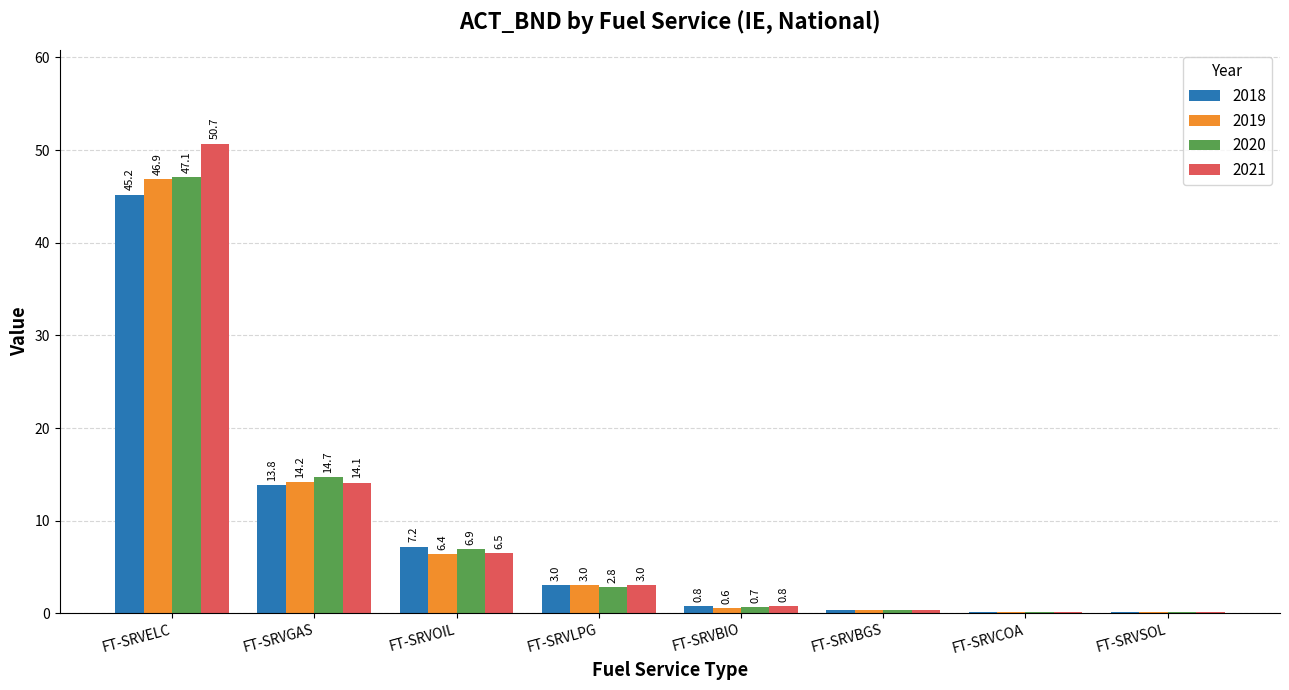

Which series has the largest total across all categories?

2021